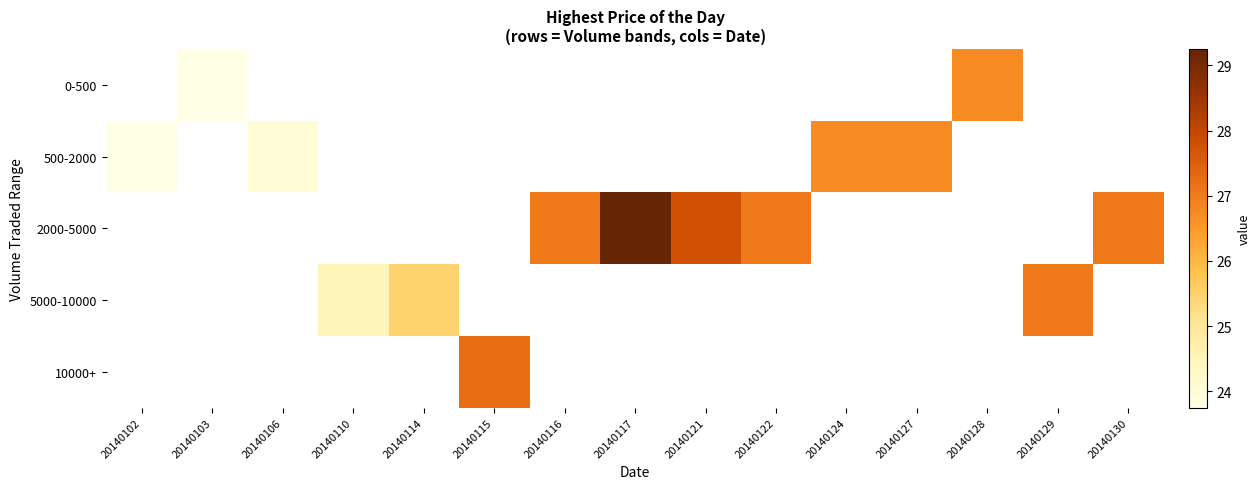

Which series changed the most between 20140110 and 20140129?

5000-10000